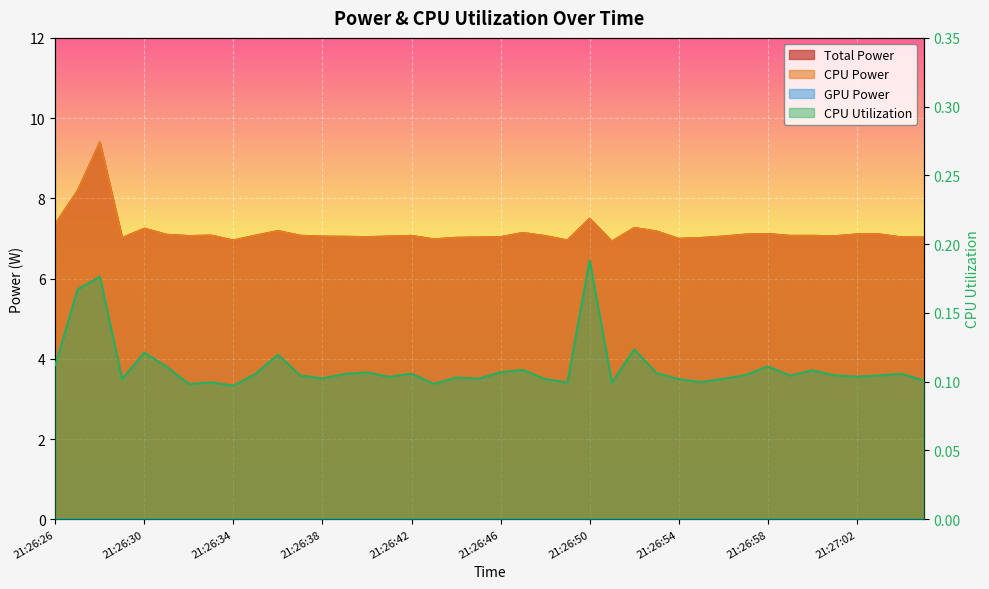

What is the difference between the second highest and minimum values in the Total Power series?

1.3